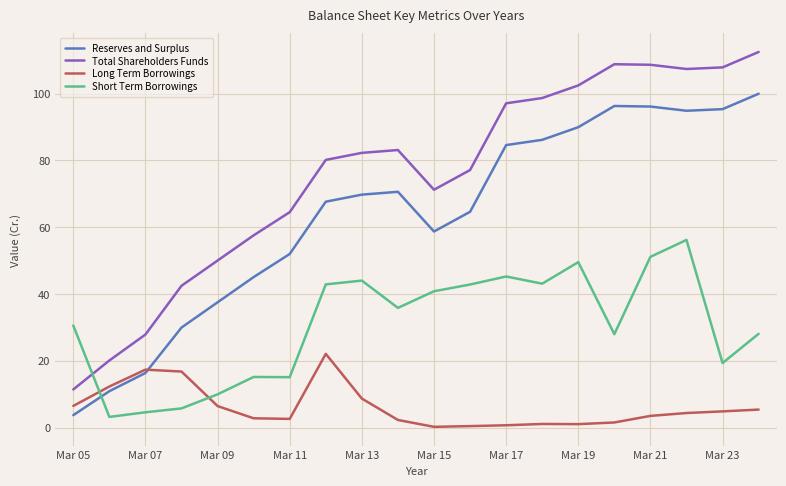

Which series has the largest total across all categories?

Total Shareholders Funds